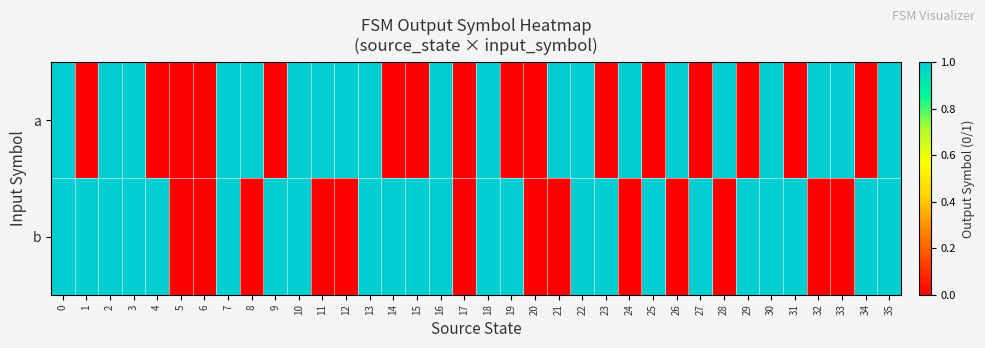

At how many categories does at least one series exceed 0?

32